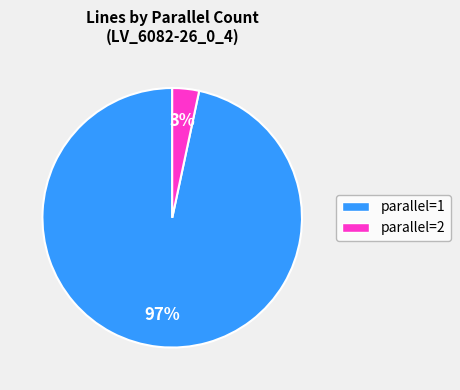

How many segments does this pie chart have?

2